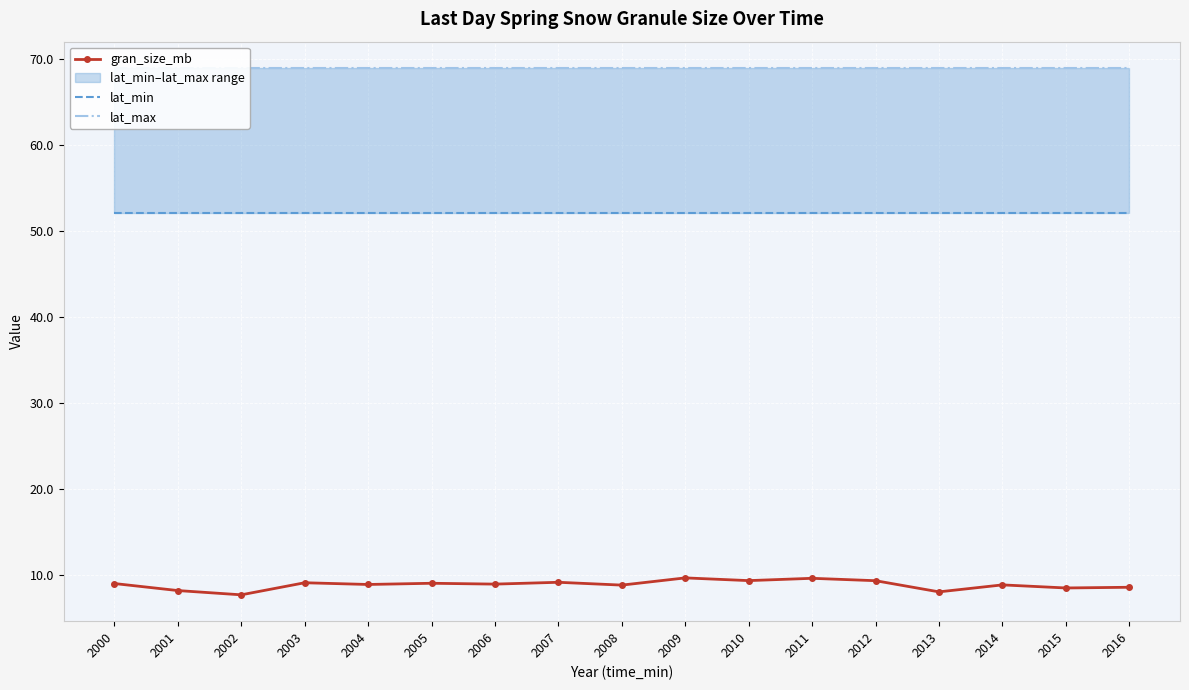

True or false: lat_max and lat_min cross at least once.

False